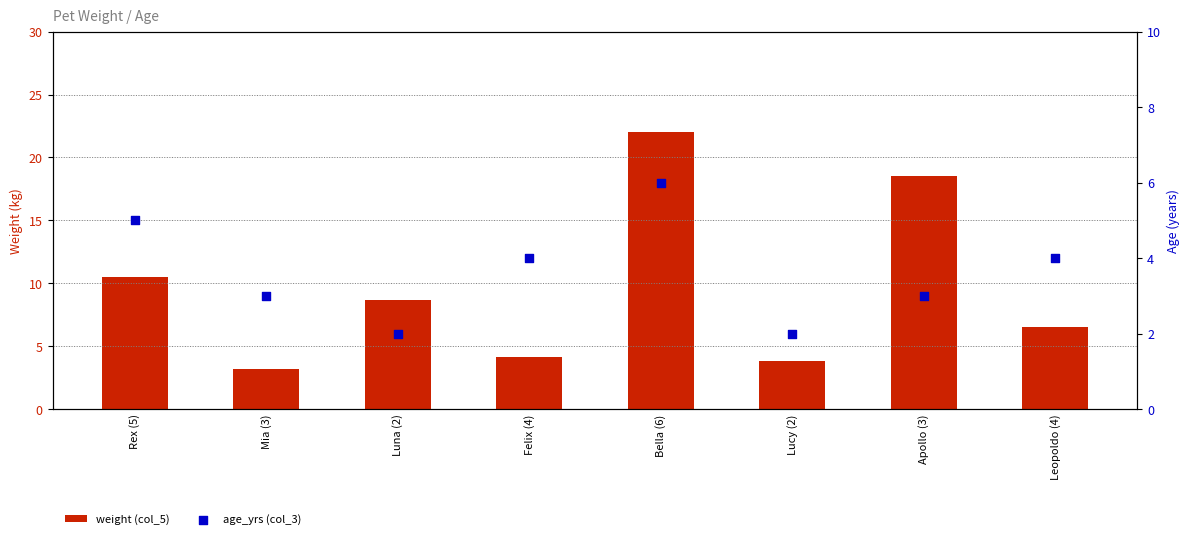

Which series reaches the minimum Y coordinate?

age_yrs (col_3)